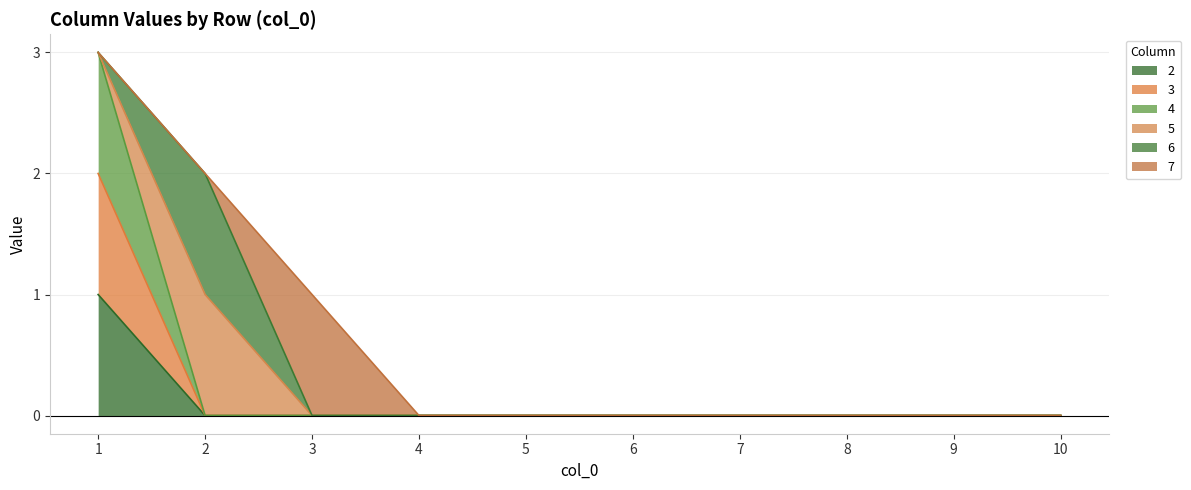

How many data points in 2 are above 0?

1